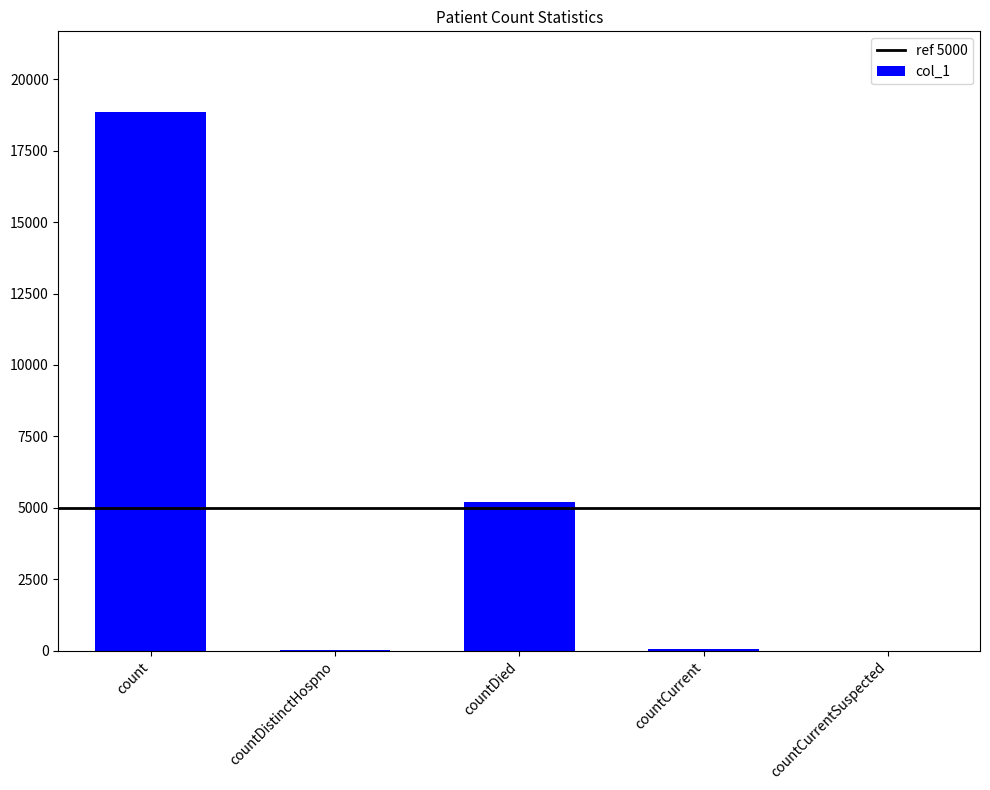

How many categories are shown in the chart?

5